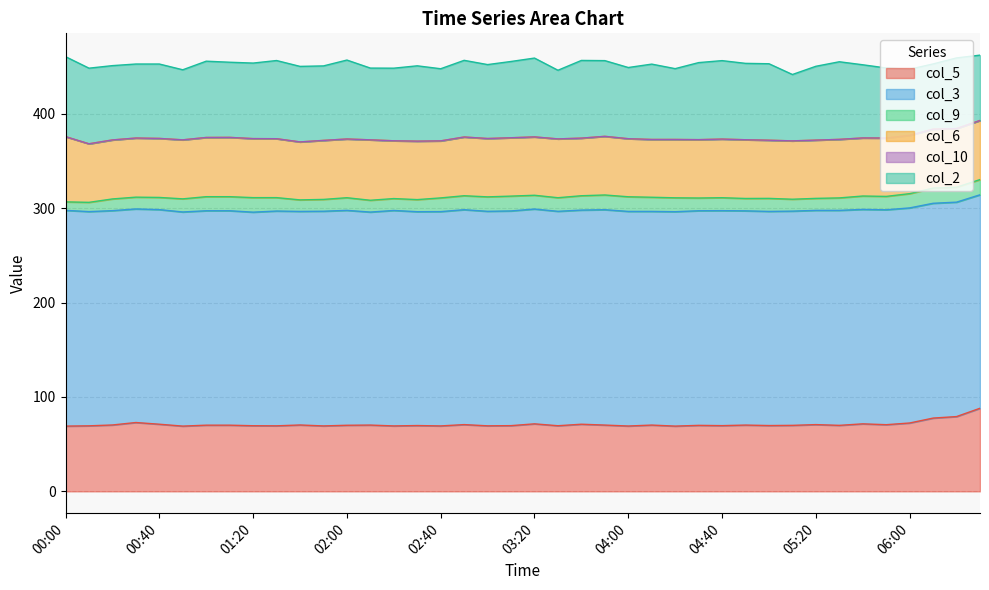

Does the chart display data point markers on the line(s)?

No